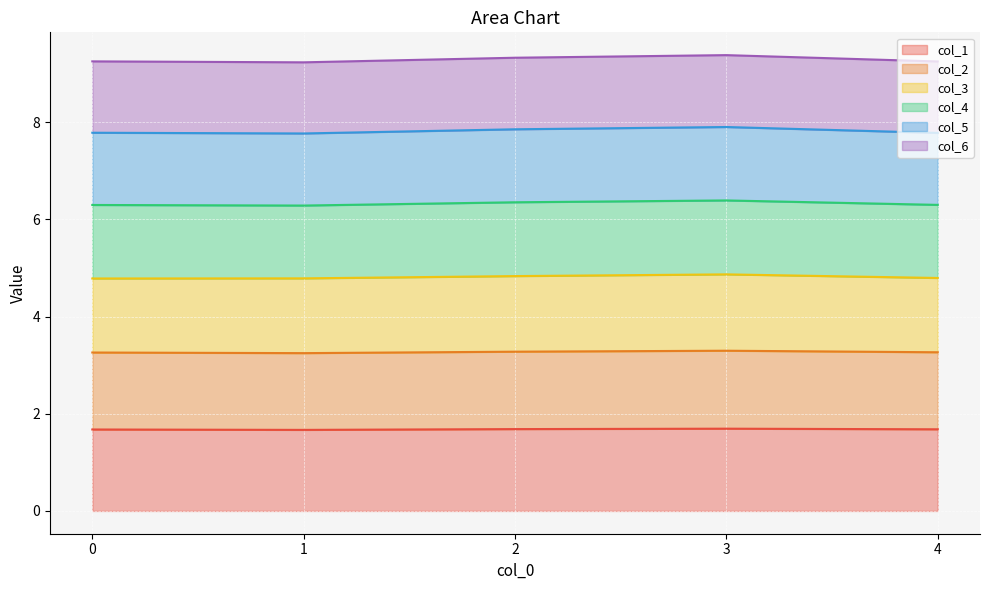

What is the lowest value of the col_1 series?

1.7